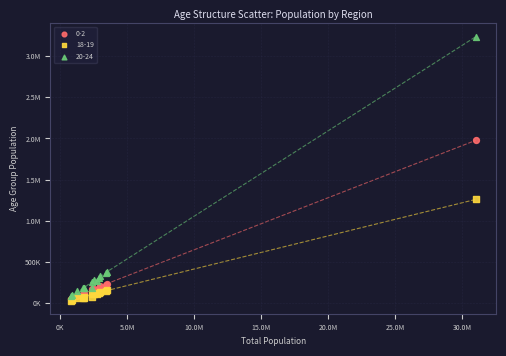

What are all the series names shown in the legend?

0-2, 18-19, 20-24